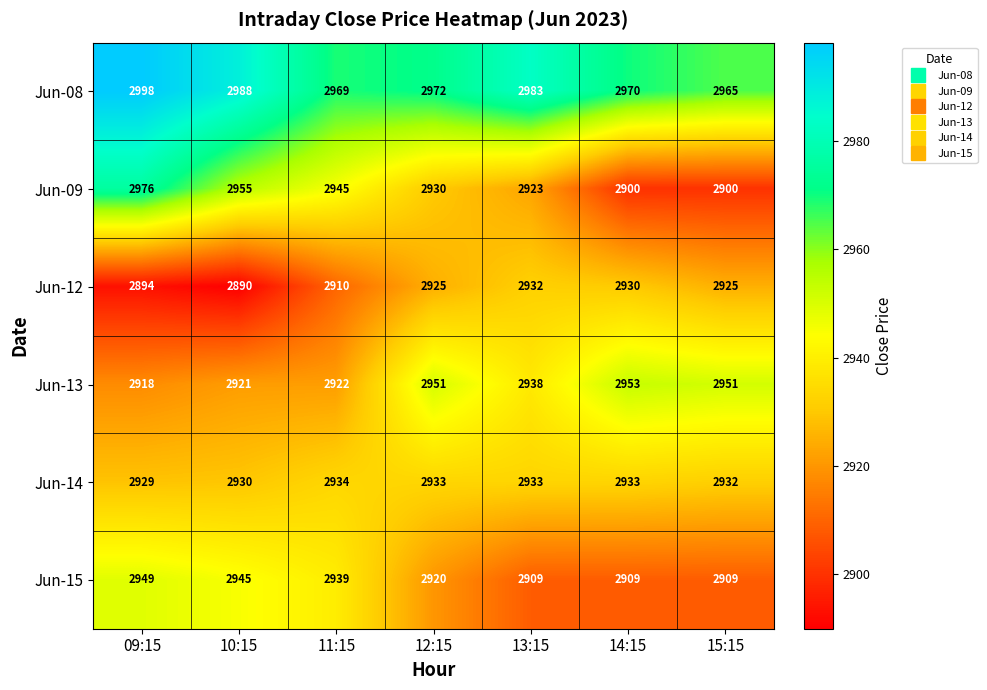

At how many categories does at least one series exceed 2966?

6